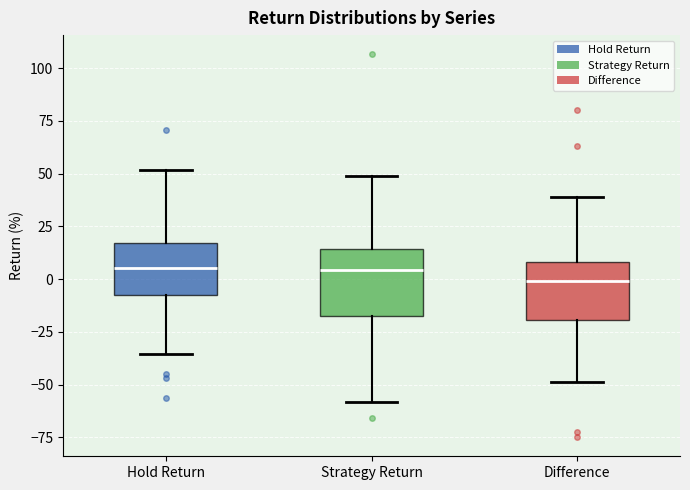

Where does the median line of the box for Difference sit on the y-axis? The values are not printed on the chart, so give them approximately, as read against the axis.

0